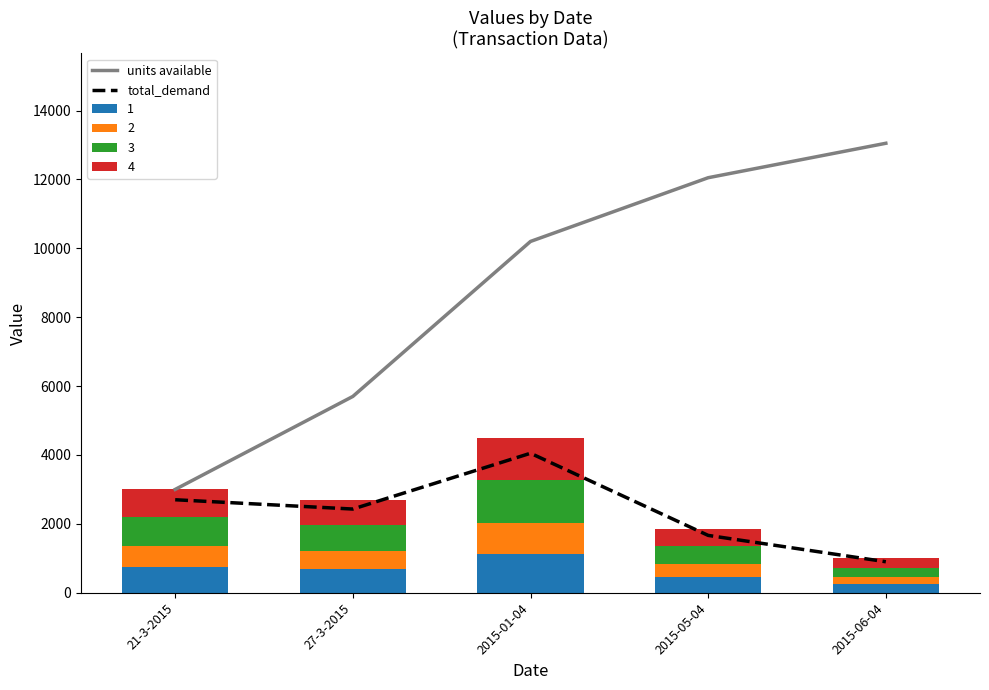

How many values in the total_demand series are below 2430?

2